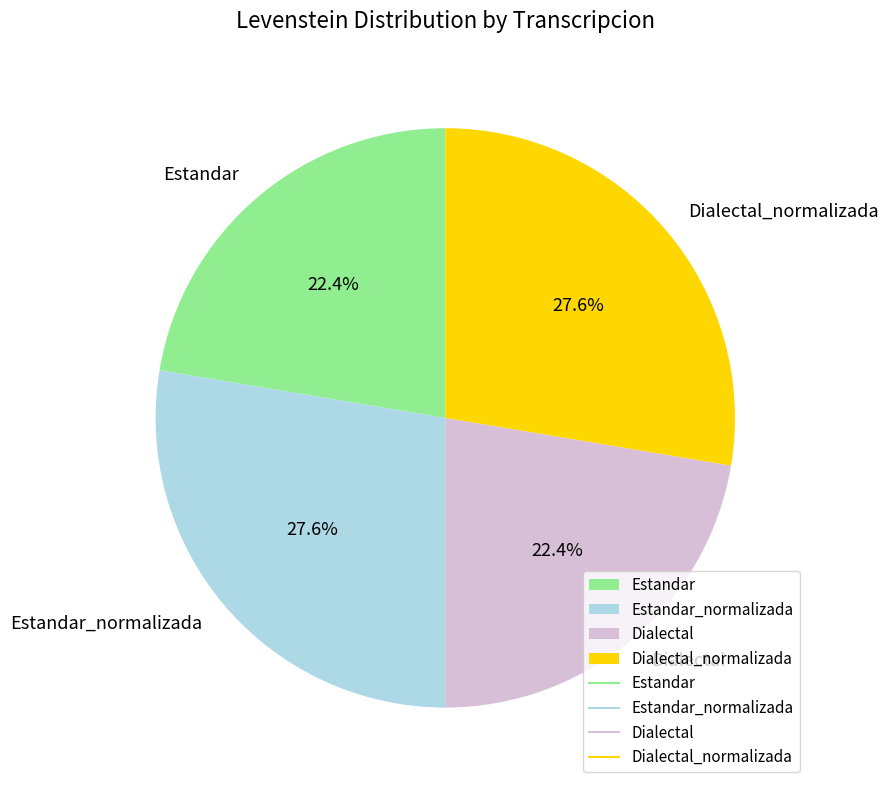

What is the total percentage of Dialectal and Dialectal_normalizada?

50.0%